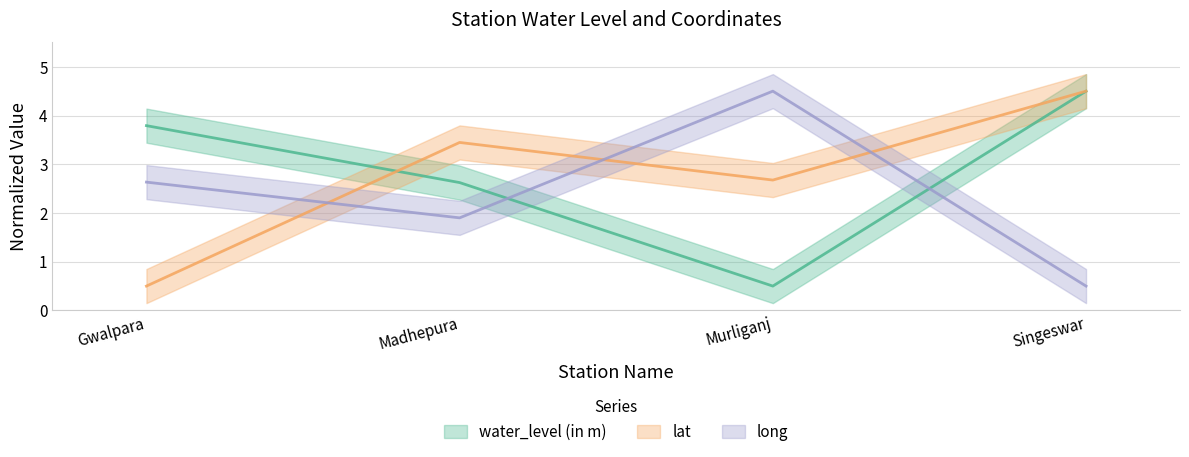

How many interior local valleys does the water_level (in m) series have?

1